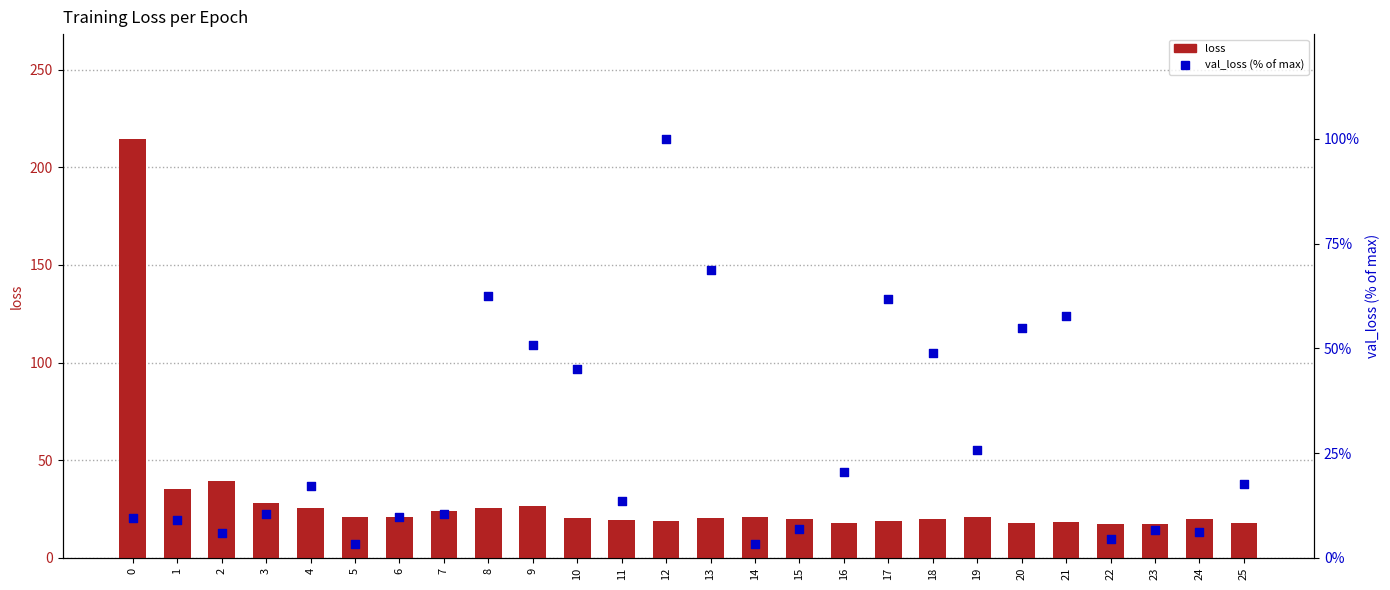

Which series contains the lowest Y value?

val_loss (% of max)